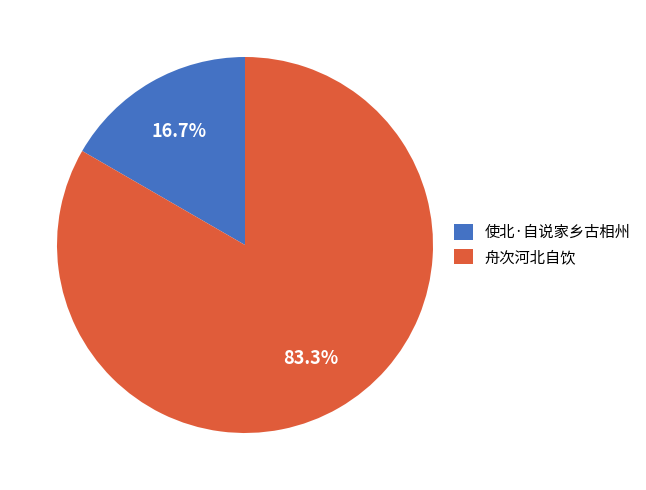

Which slice is the largest?

舟次河北自饮